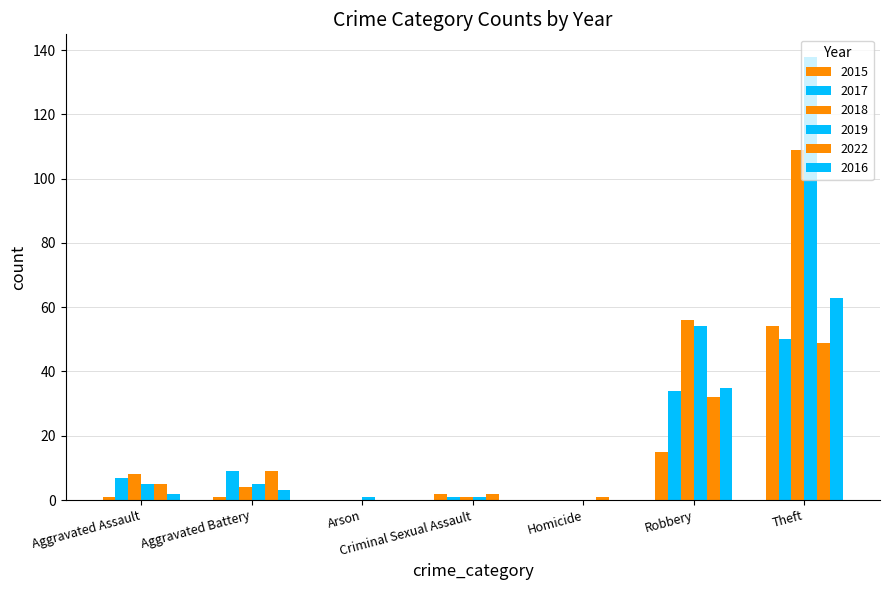

Are the bars grouped side by side (vs. stacked)?

Yes